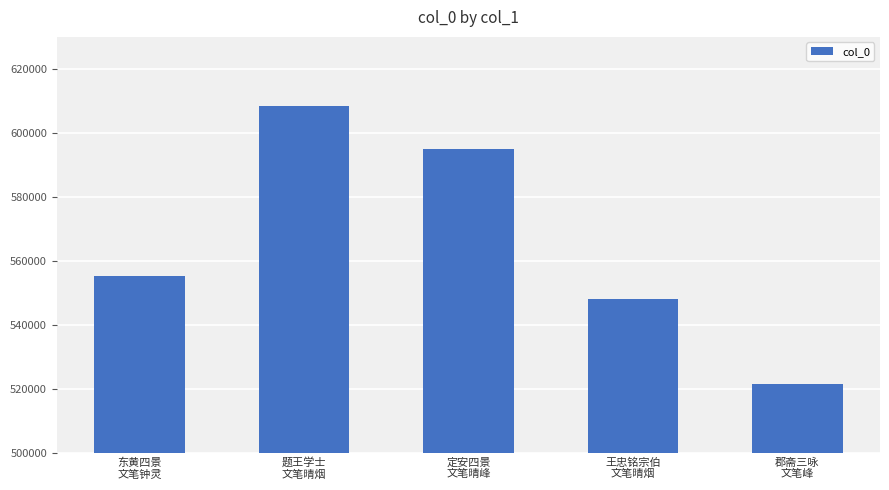

Is it true that the value at 定安四景
文笔晴峰 is 140116?

False